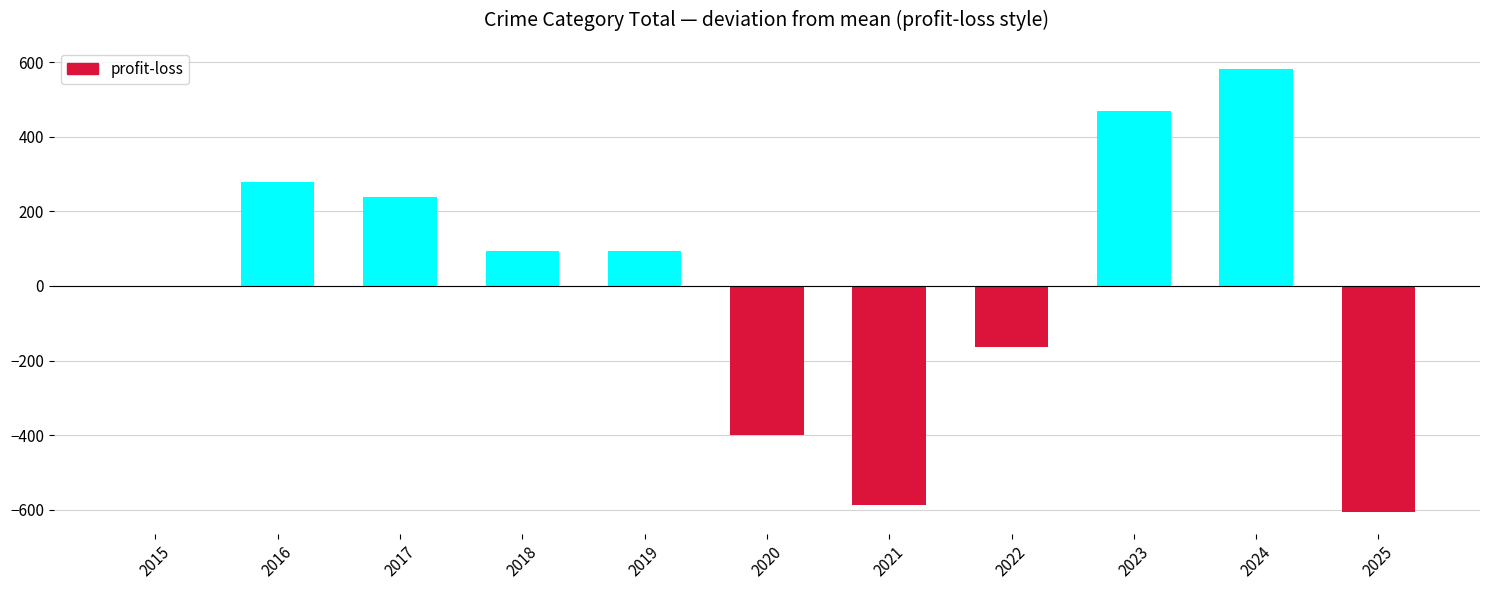

How many categories are shown in the chart?

11